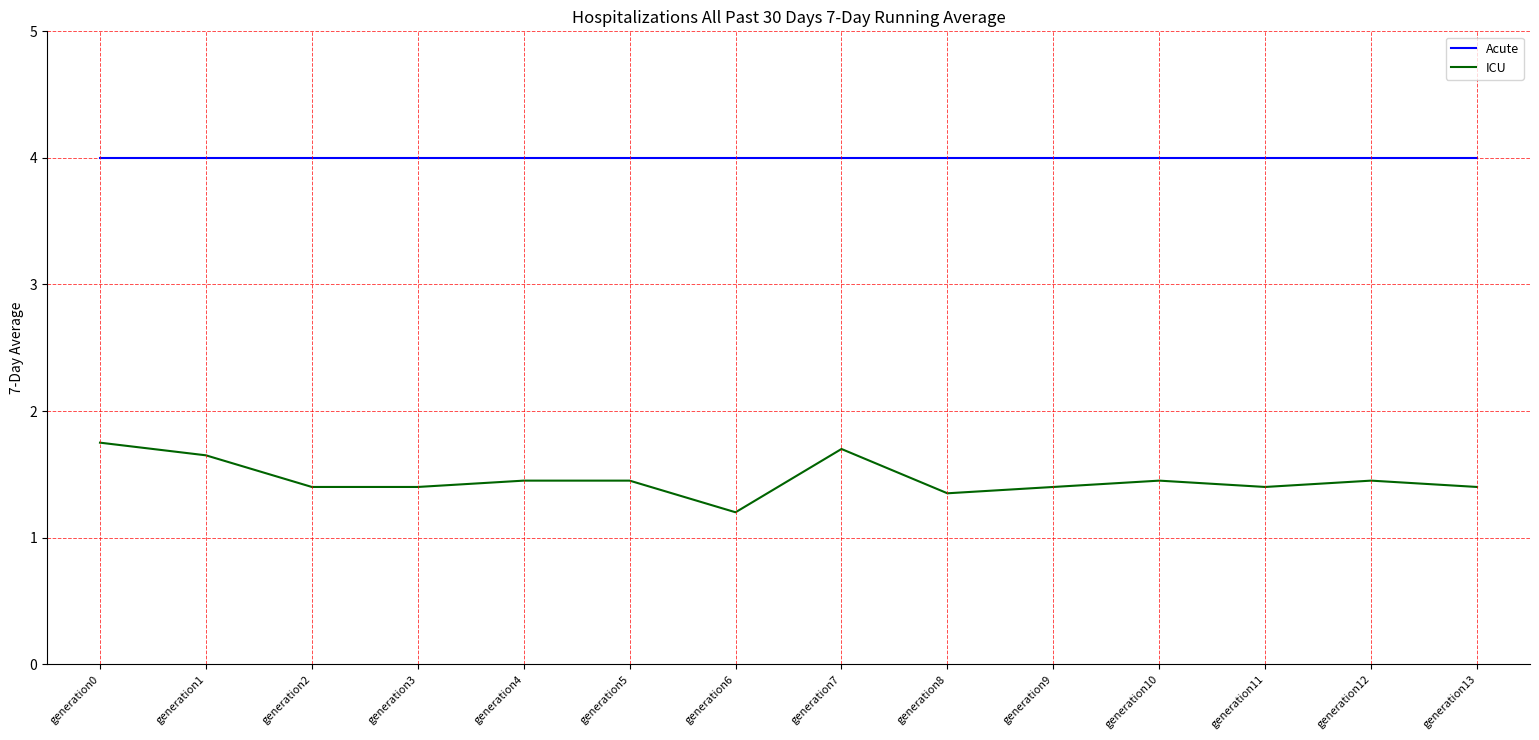

Which series has the largest total across all categories?

Acute